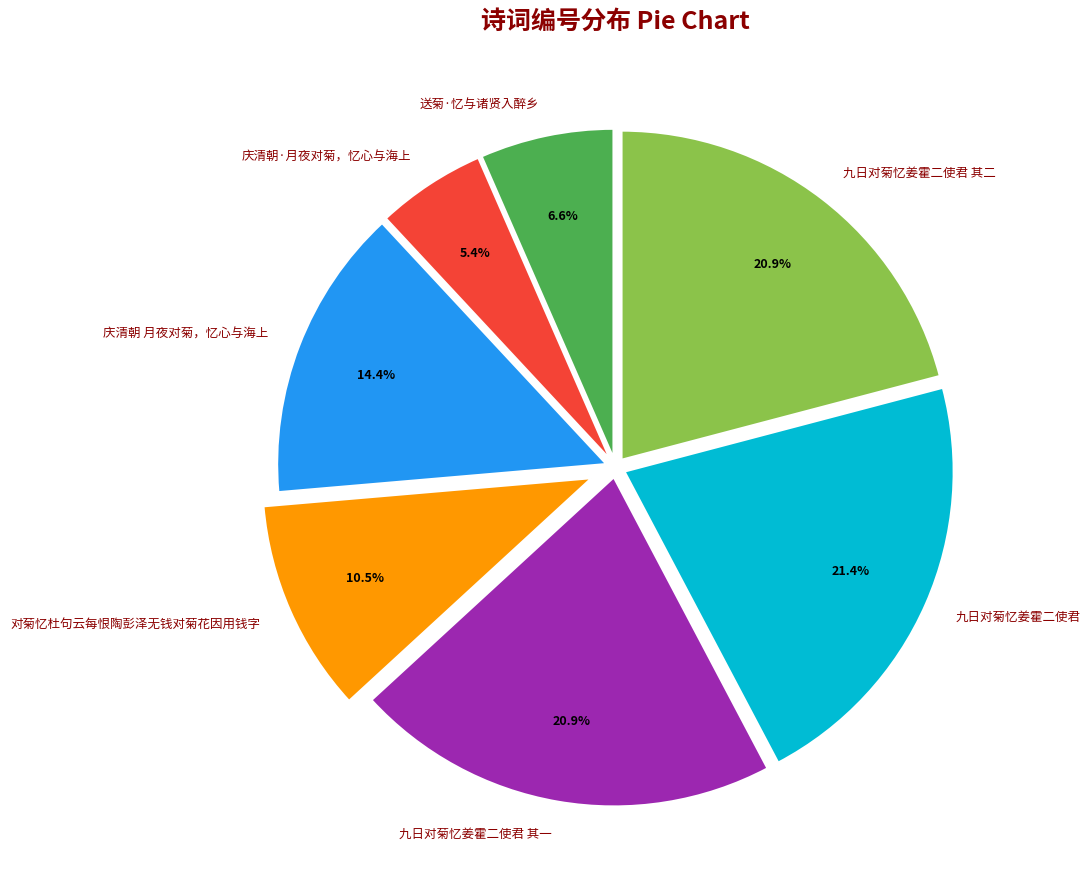

To the nearest percent, what percentage of the pie is 九日对菊忆姜霍二使君?

21%